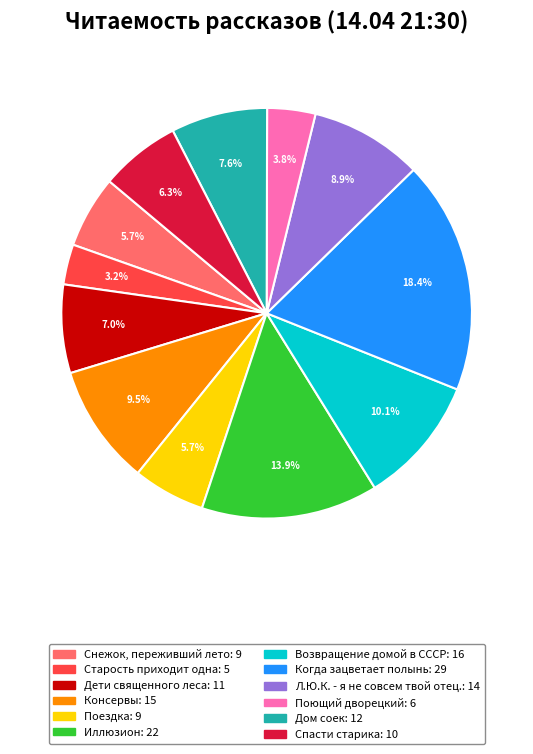

Combined, what portion of the pie is Спасти старика and Дети священного леса?

13.3%